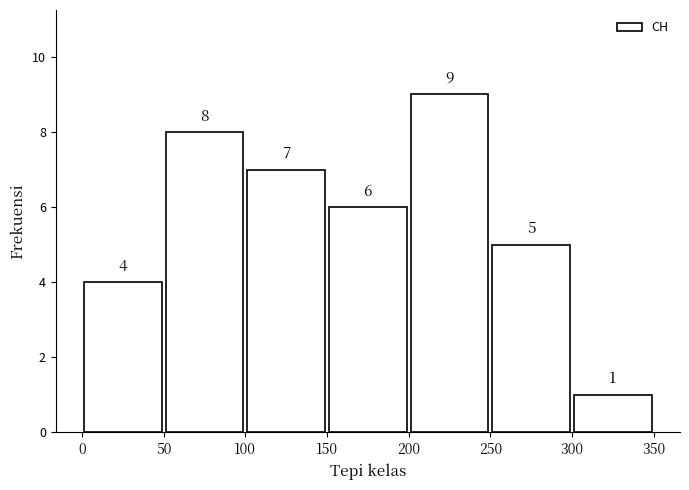

Reading left to right, transcribe this chart: for each bar, give the range it covers on the x-axis and its height.

0 to 50: 4
50 to 100: 8
100 to 150: 7
150 to 200: 6
200 to 250: 9
250 to 300: 5
300 to 350: 1